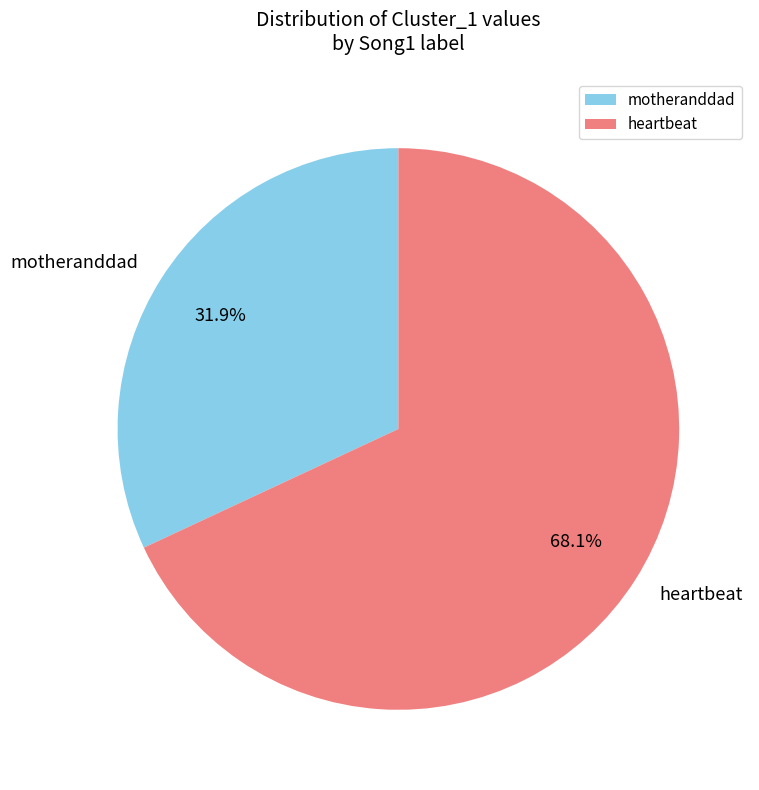

Between motheranddad and heartbeat, which is larger?

heartbeat